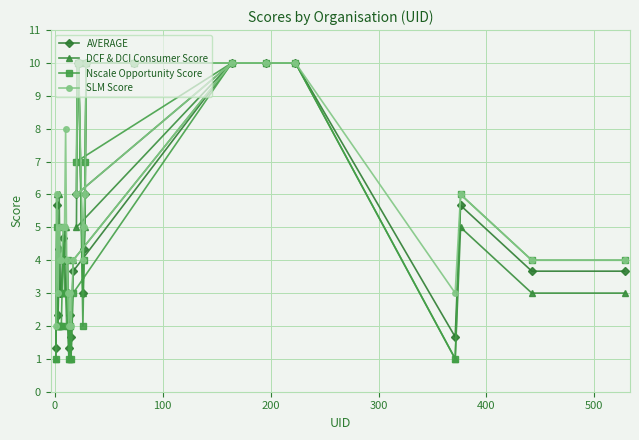

Which series has the largest total across all categories?

SLM Score